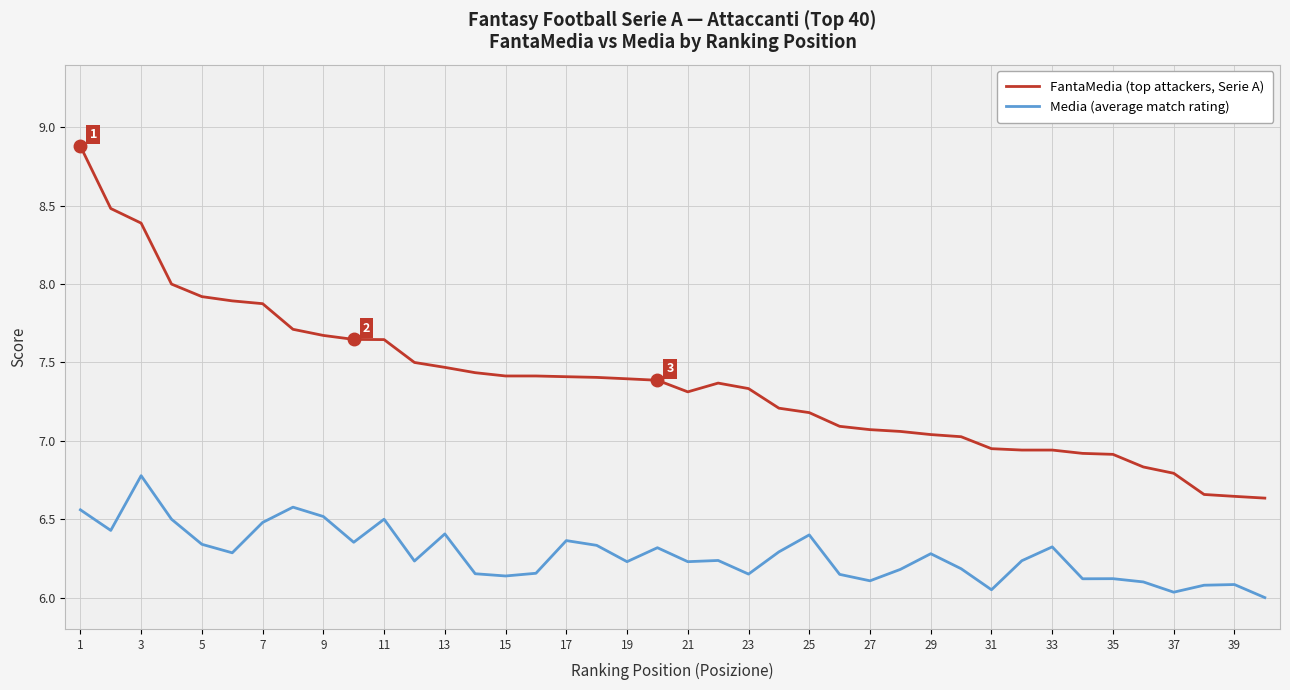

What are all the series names shown in the legend?

FantaMedia (top attackers, Serie A), Media (average match rating)